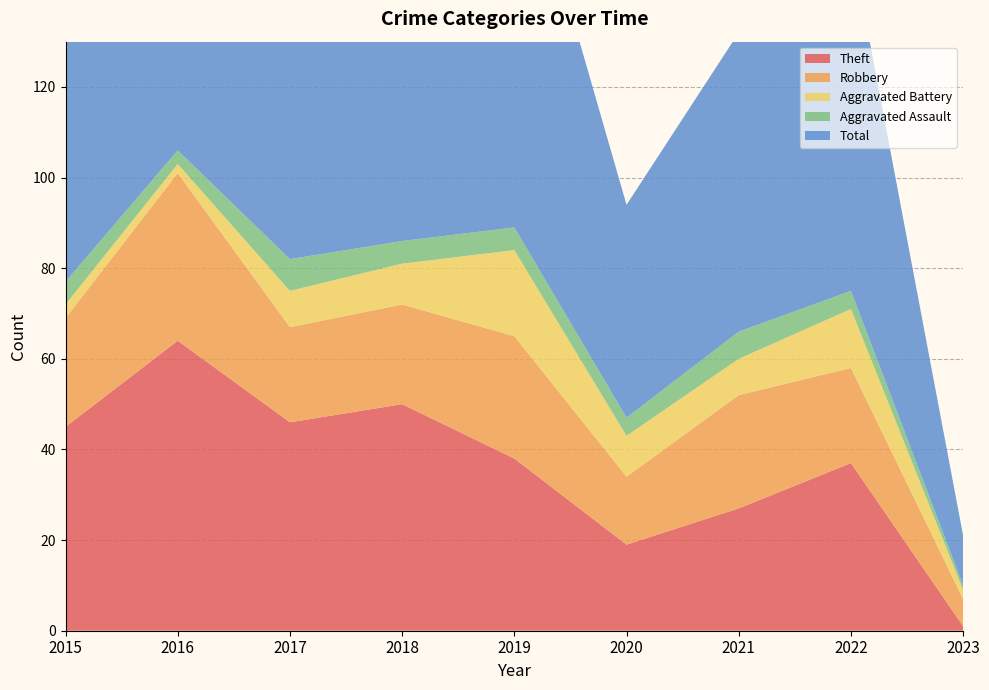

Reading left to right, extract all data points from this chart.

Theft: 2015=45	2016=64	2017=46	2018=50	2019=38	2020=19	2021=27	2022=37	2023=1
Robbery: 2015=24	2016=37	2017=21	2018=22	2019=27	2020=15	2021=25	2022=21	2023=6
Aggravated Battery: 2015=3	2016=2	2017=8	2018=9	2019=19	2020=9	2021=8	2022=13	2023=2
Aggravated Assault: 2015=5	2016=3	2017=7	2018=5	2019=5	2020=4	2021=6	2022=4	2023=1
Total: 2015=77	2016=106	2017=82	2018=88	2019=91	2020=47	2021=66	2022=77	2023=11